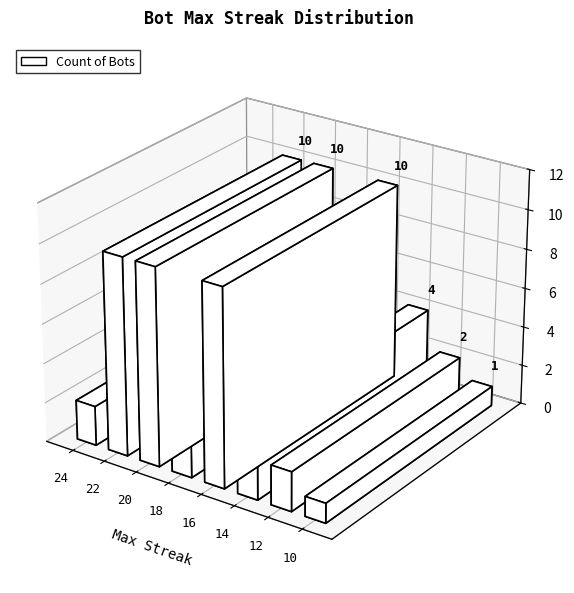

Reading left to right, transcribe all the data shown in this chart.

2	10	10	6	10	4	2	1